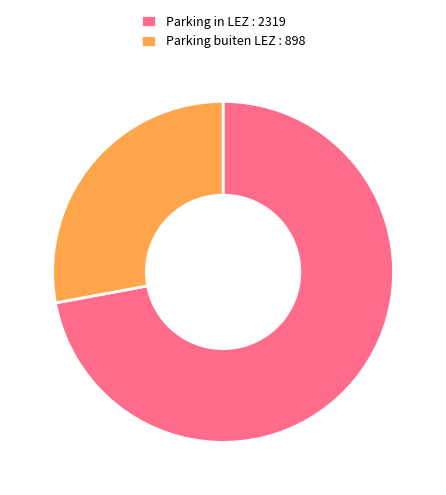

Is it true that Parking buiten LEZ : 898 is 28% of the pie?

True